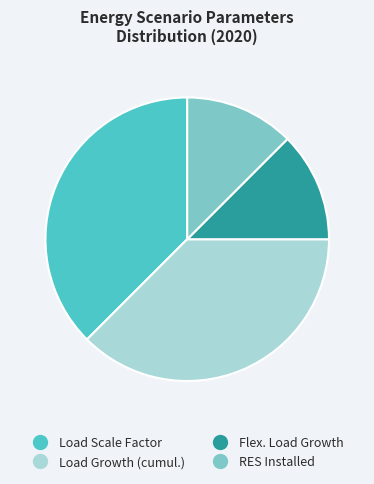

Do Load Scale Factor and Load Growth (cumul.) together represent more than half of the pie?

Yes